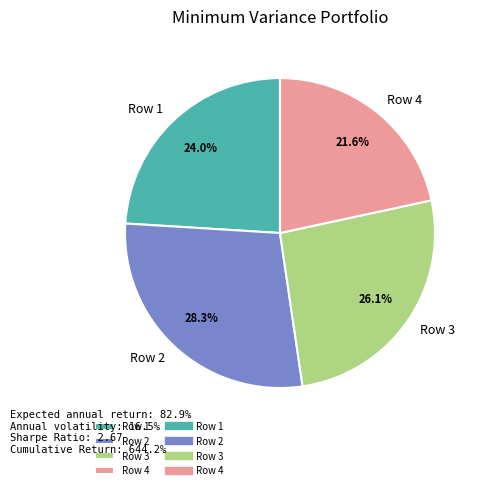

True or false: Row 3 accounts for 19% of the total.

False